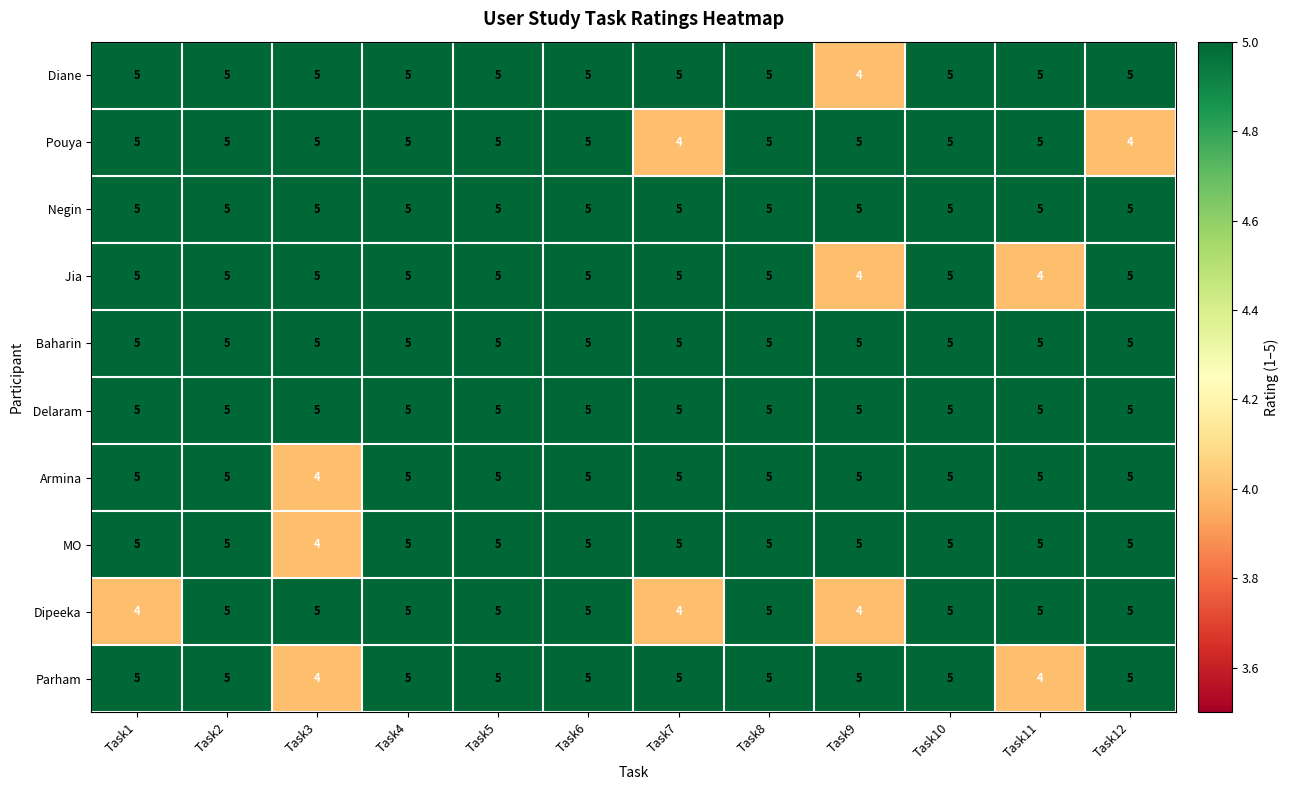

What is the sum of all Parham values?

58